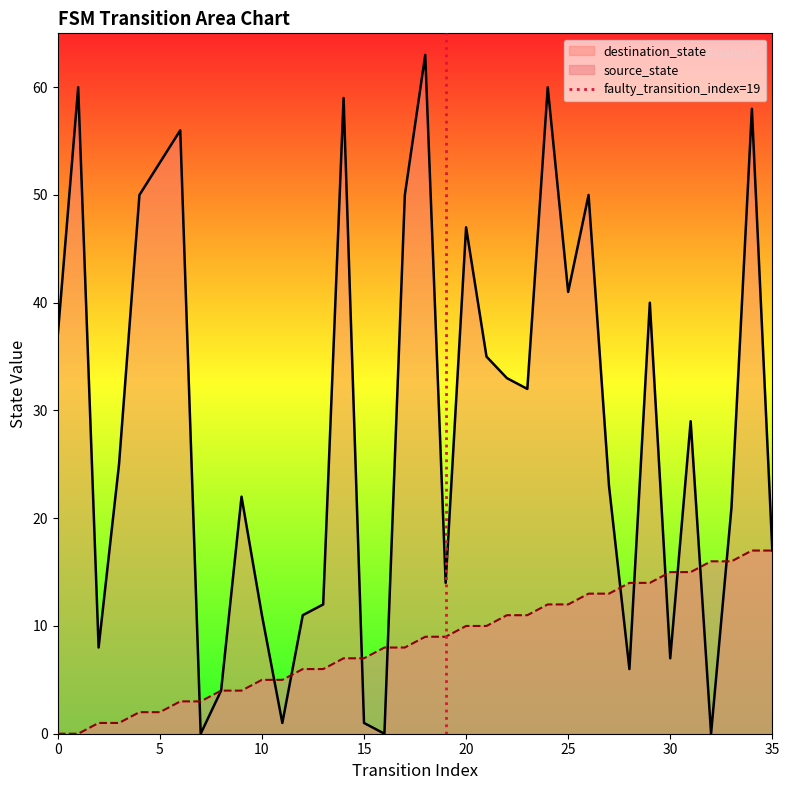

True or false: destination_state has a value of 20 at 25.

False